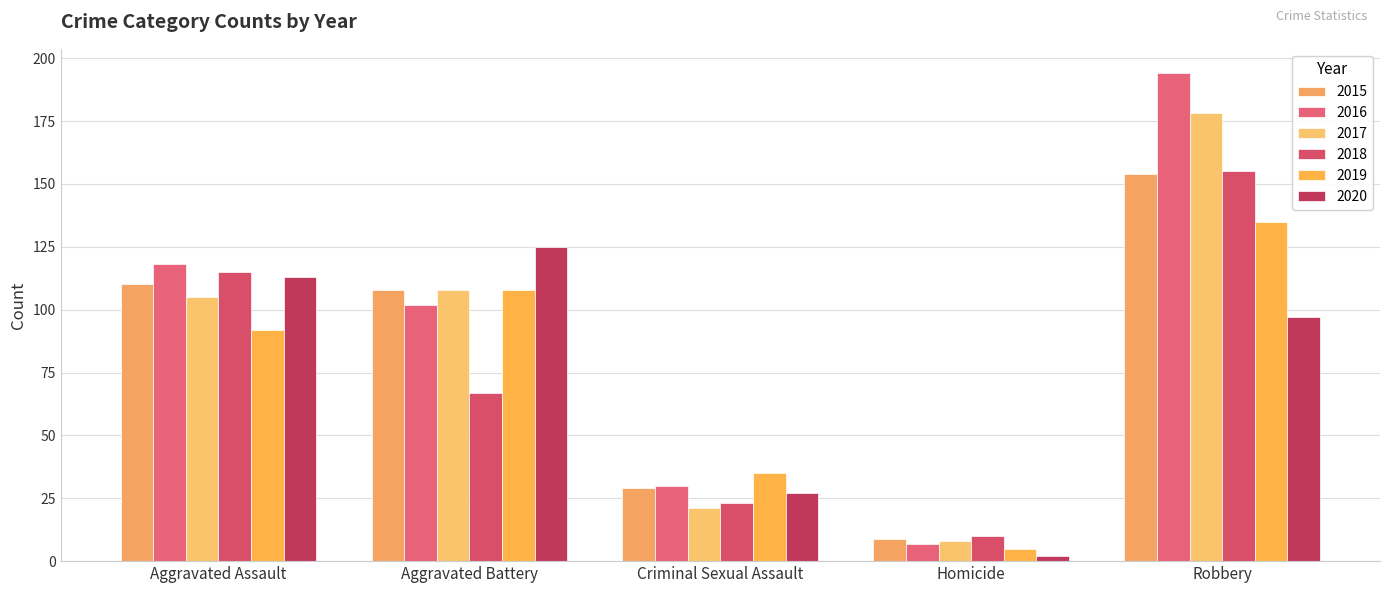

Reading left to right, extract all data points from this chart.

2015: 110	108	29	9	154
2016: 118	102	30	7	194
2017: 105	108	21	8	178
2018: 115	67	23	10	155
2019: 92	108	35	5	135
2020: 113	125	27	2	97